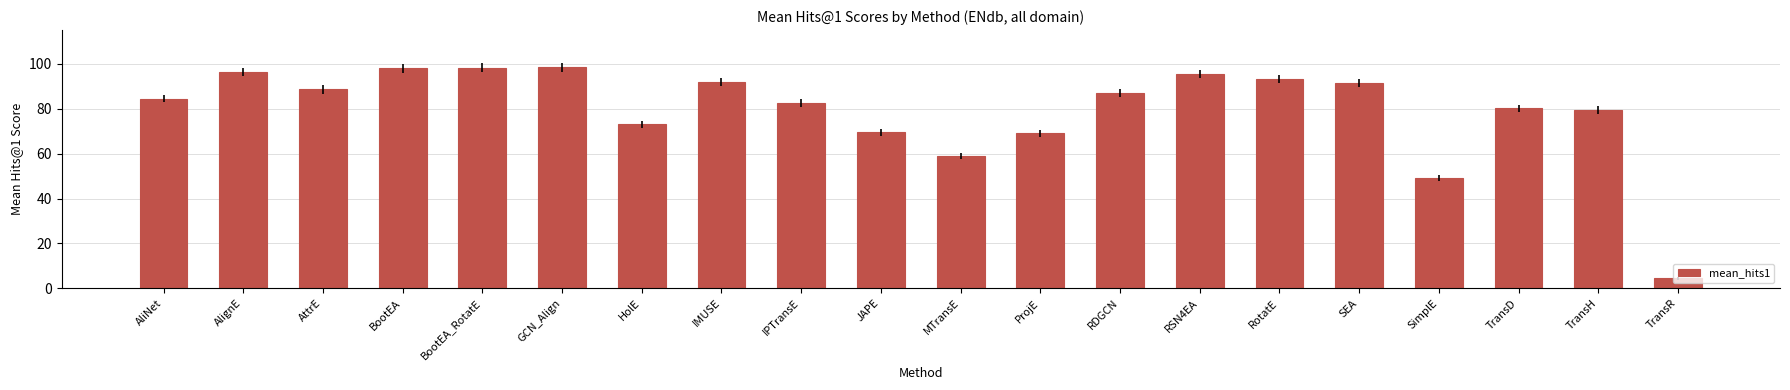

Approximately how many times larger is the value at SEA compared to IMUSE?

1.0